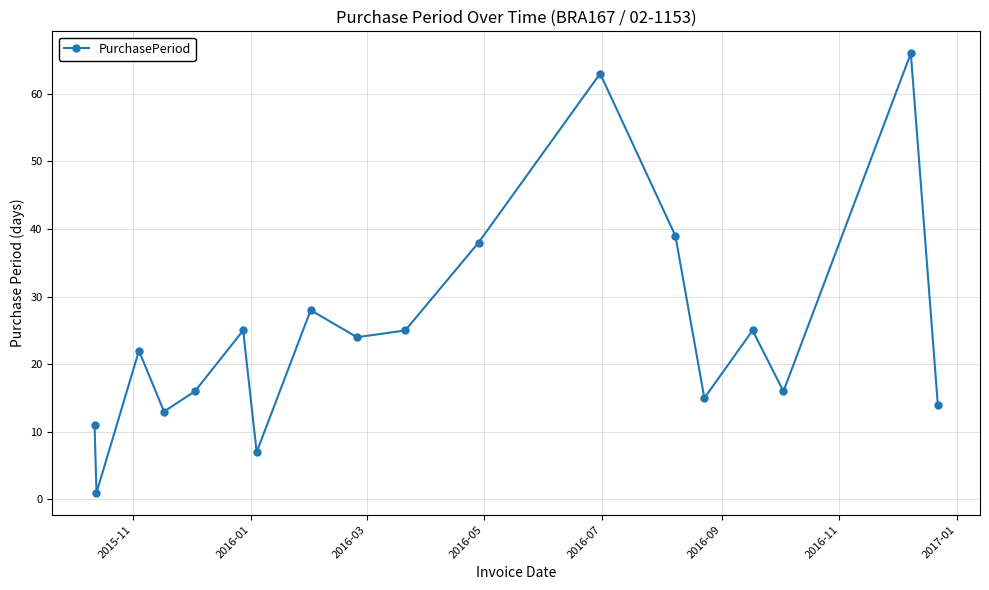

How many points are lower than both their immediate neighbors (excluding endpoints)?

6